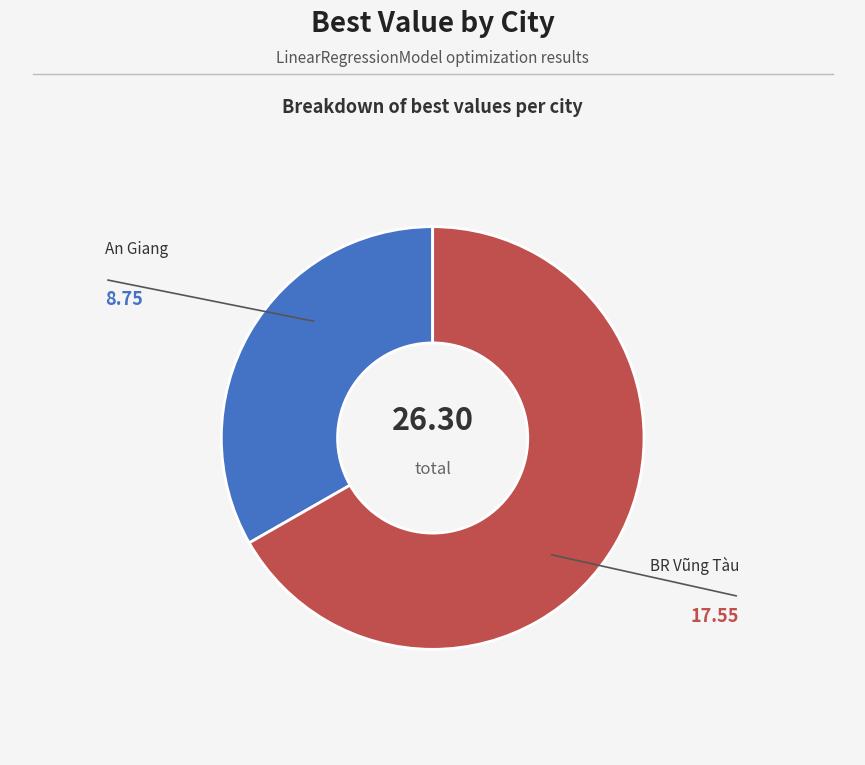

Is there any slice that represents more than half of the pie?

Yes